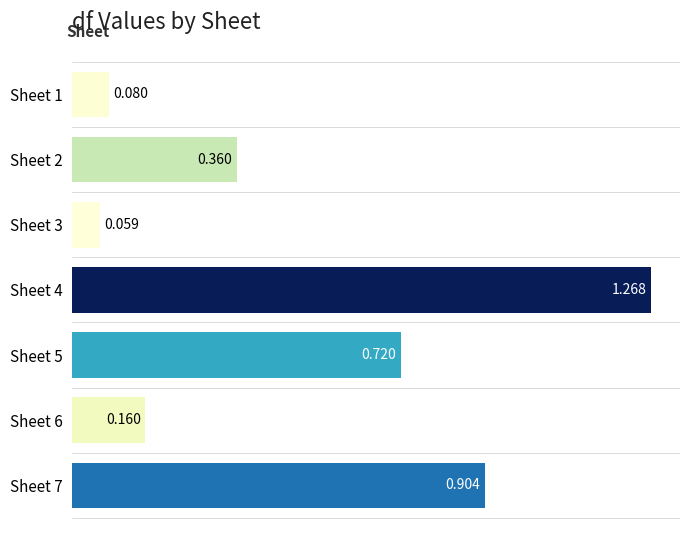

How many categories are shown in the chart?

7